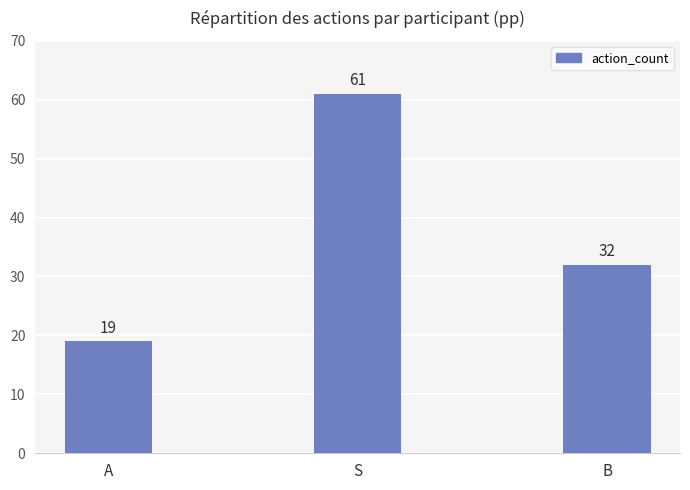

Which category has the highest value across all series?

S